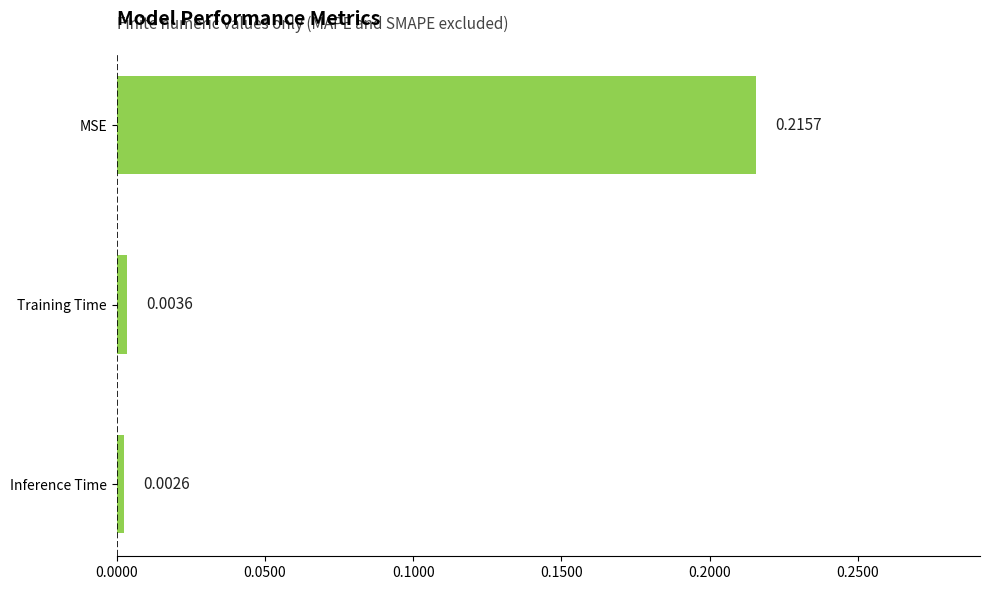

Count the number of categories in the chart.

3